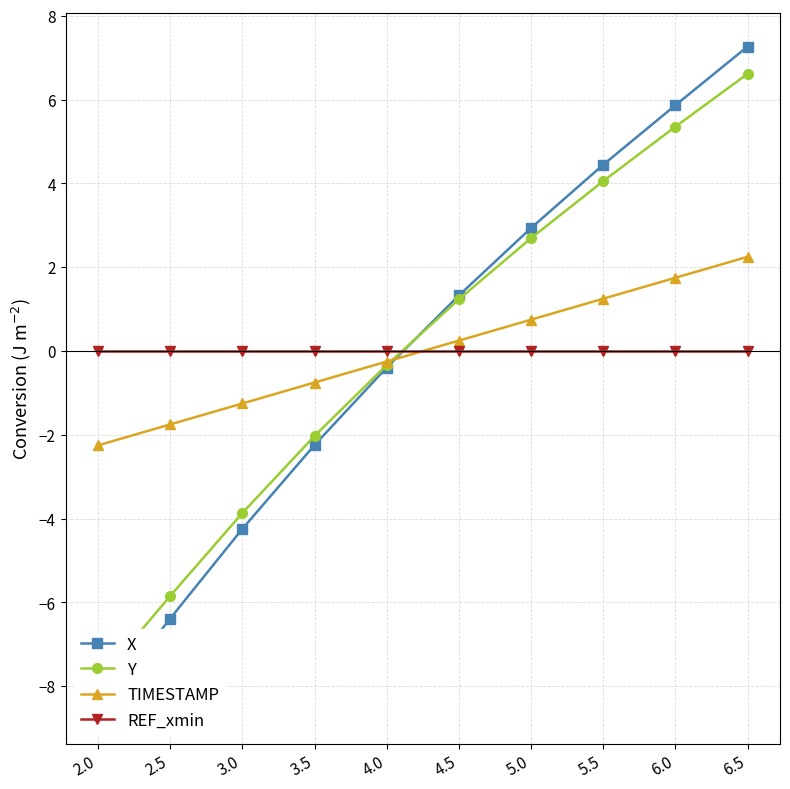

Which category has the lowest value across all series?

2.0